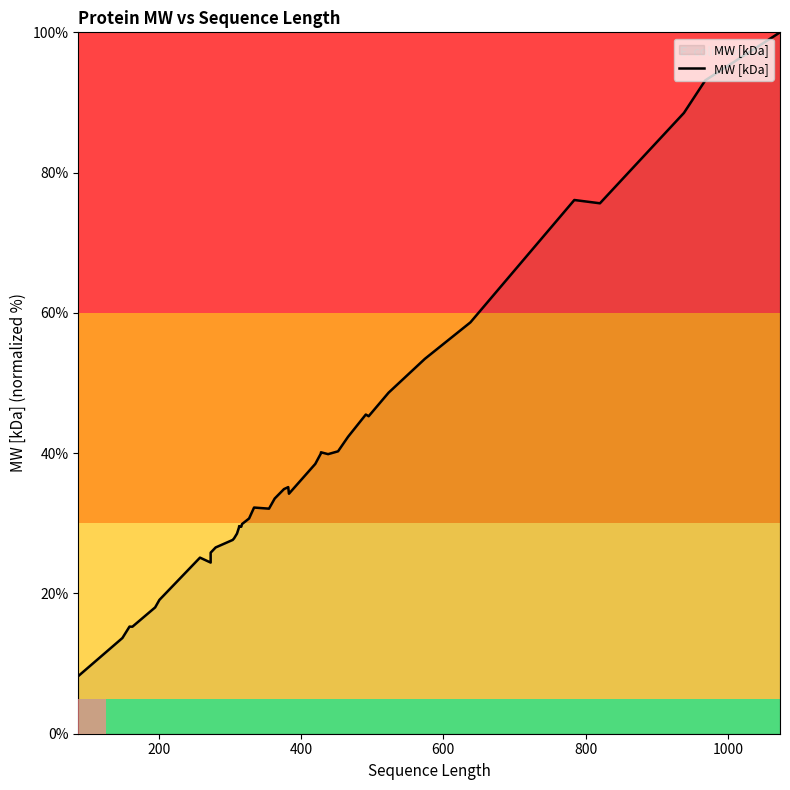

How many distinct data groups are displayed?

1